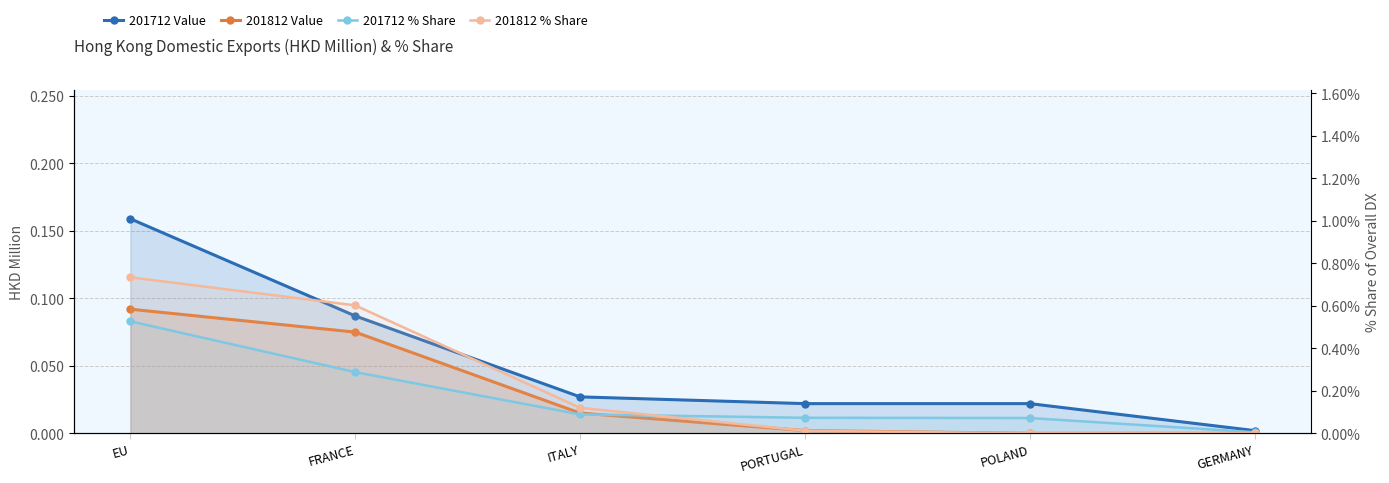

True or false: 201712 % Share and 201812 Value cross at least once.

False